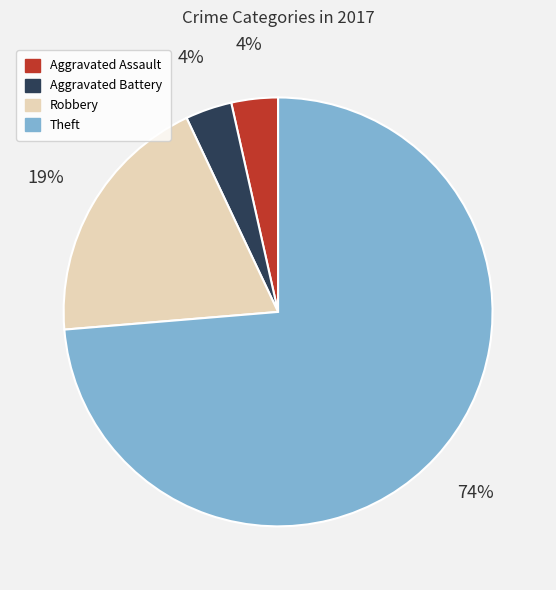

To the nearest percent, what portion does Aggravated Battery represent?

4%